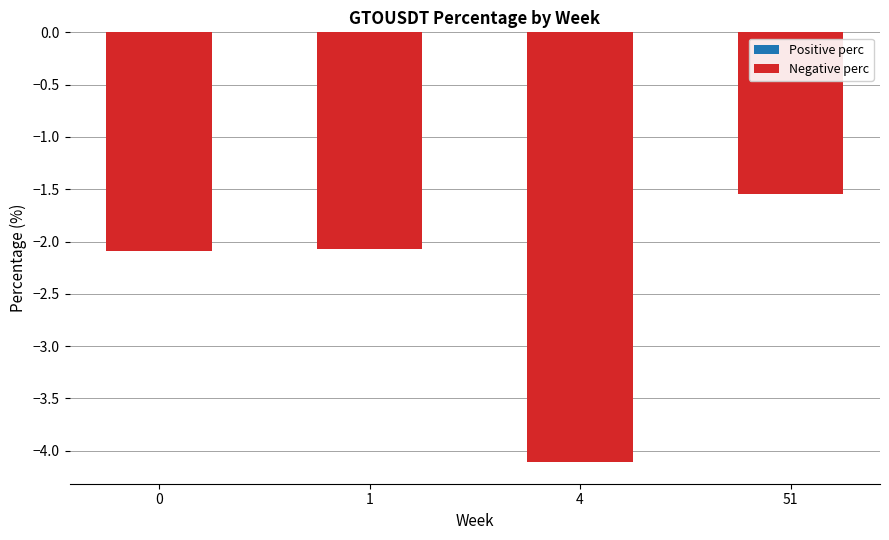

What is the change in value from 1 to 51?

+0.5